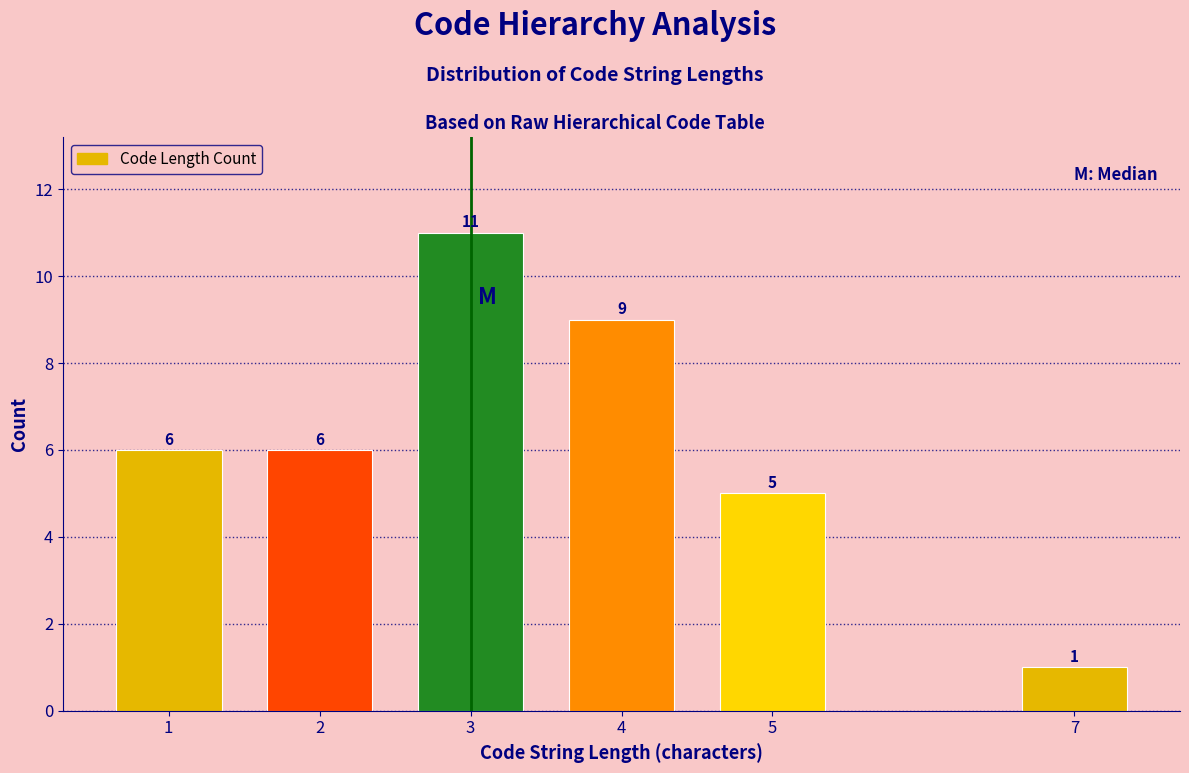

Reading right to left, list all the values displayed in this chart.

7=1	5=5	4=9	3=11	2=6	1=6